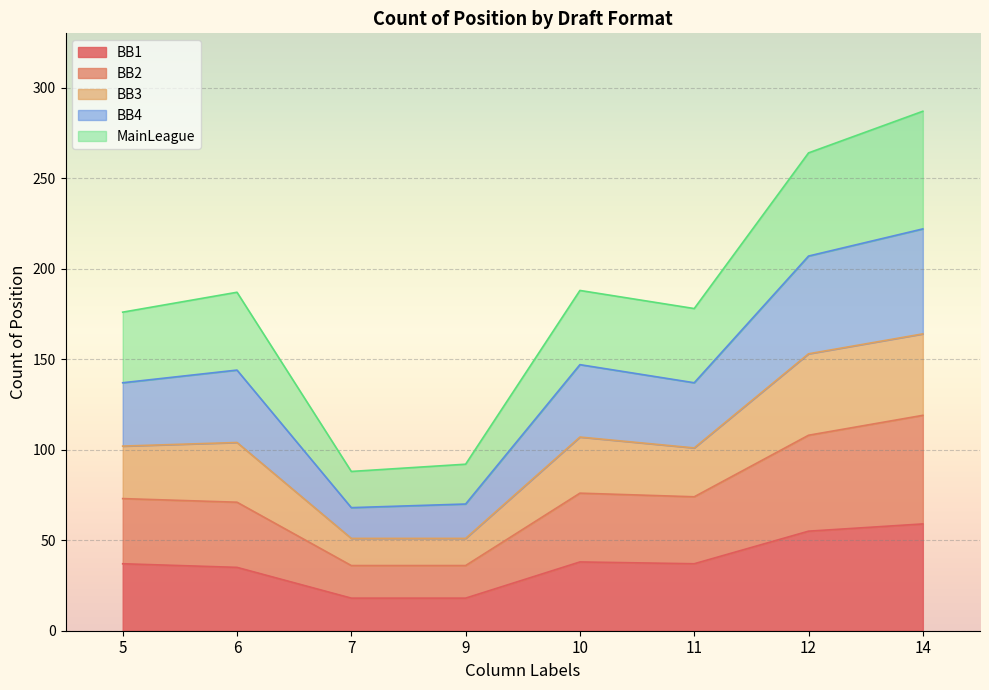

Where is BB1 nearest to the value 38?

10